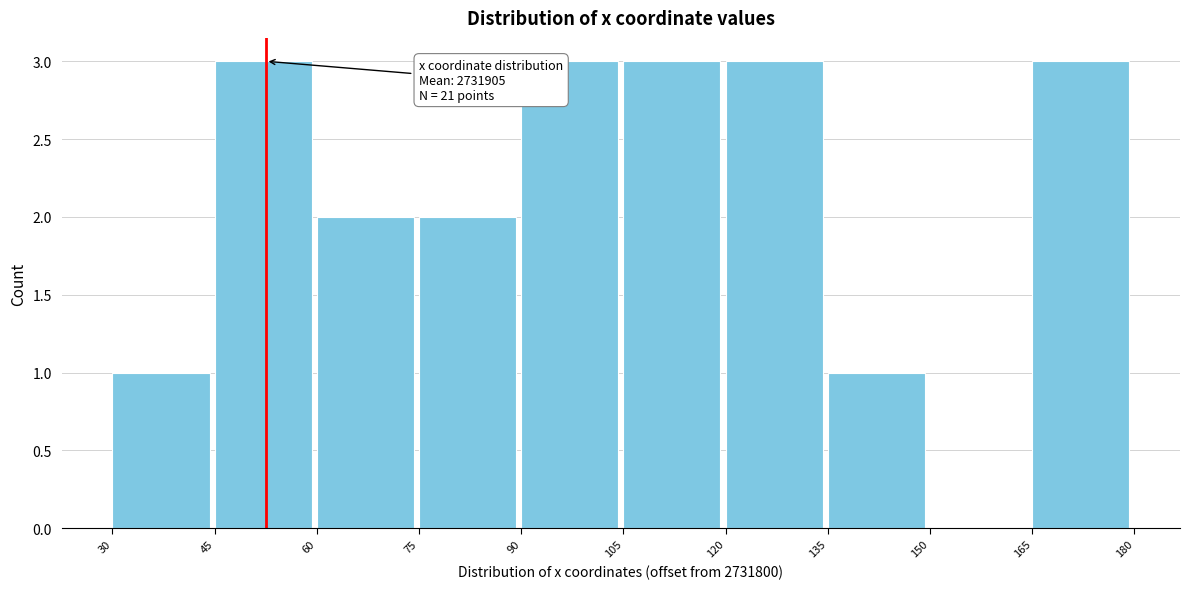

Reading left to right, what are all the values shown in this chart?

30=1	45=3	60=2	75=2	90=3	105=3	120=3	135=1	150=0	165=3